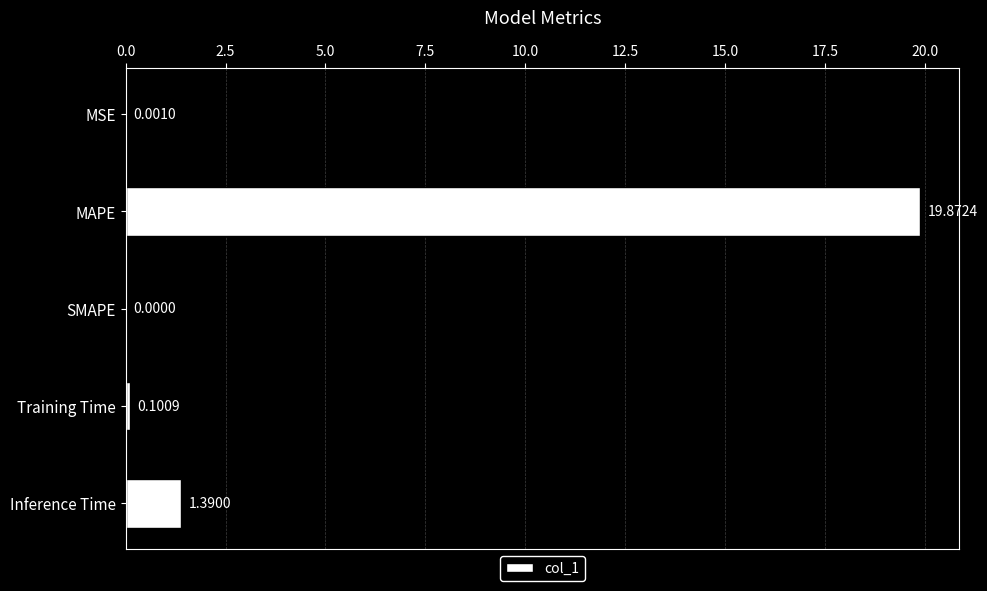

Which label corresponds to the largest value in the chart?

MAPE